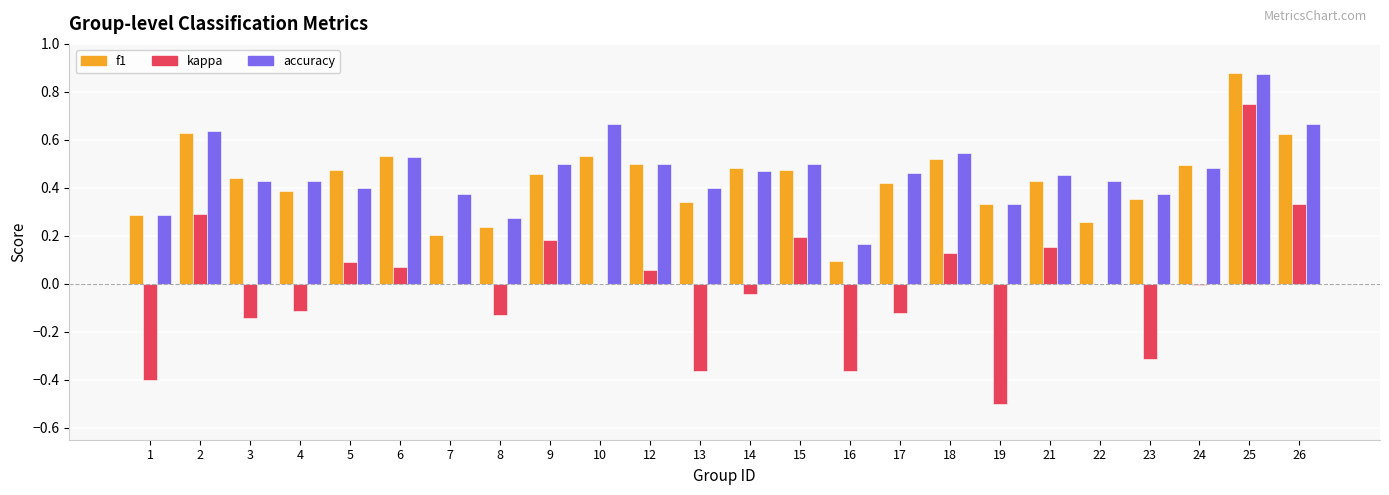

Between 4 and 13, which series saw the biggest shift?

kappa